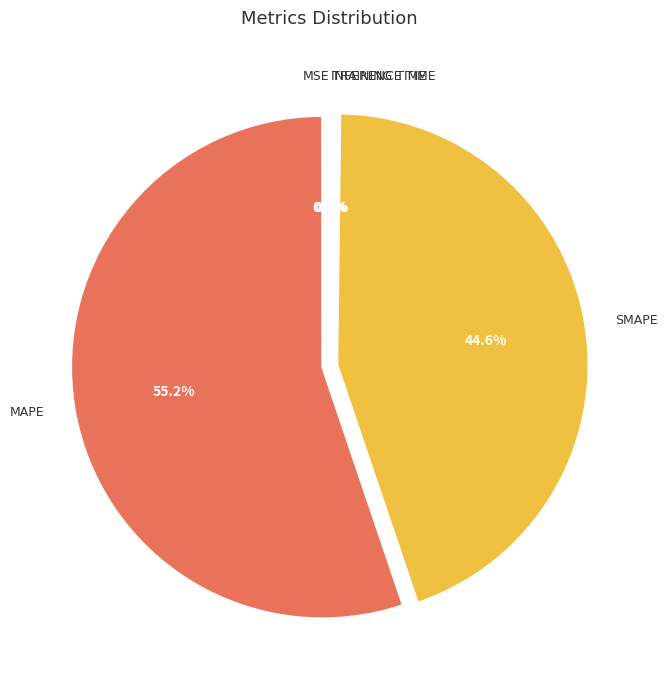

Does any single category account for the majority?

Yes